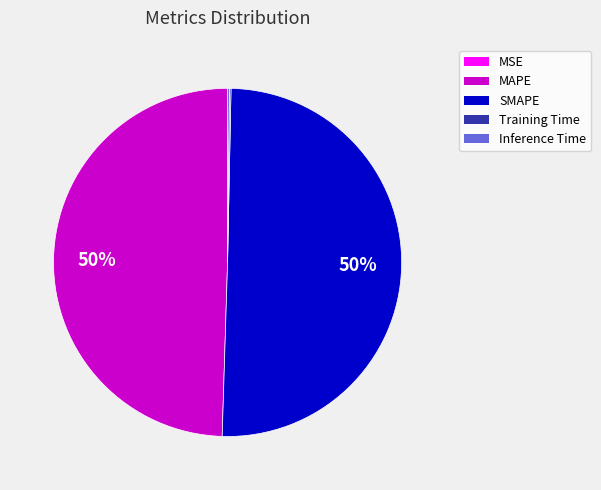

Which category accounts for the majority?

SMAPE